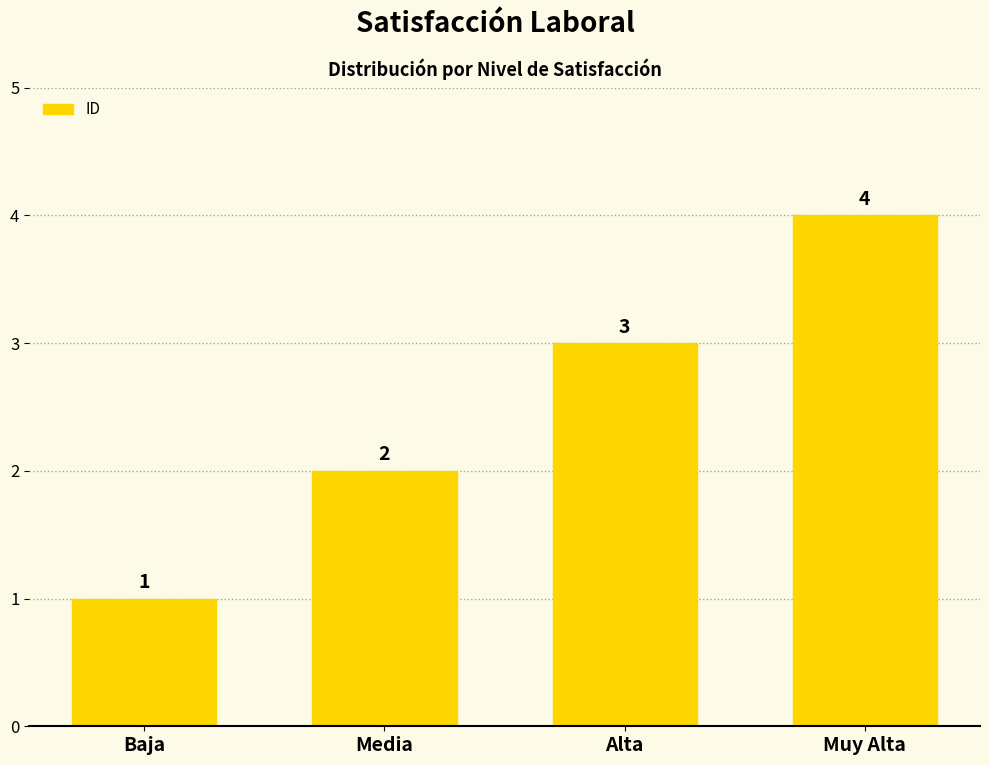

Rank the categories by value from lowest to highest.

Baja, Media, Alta, Muy Alta